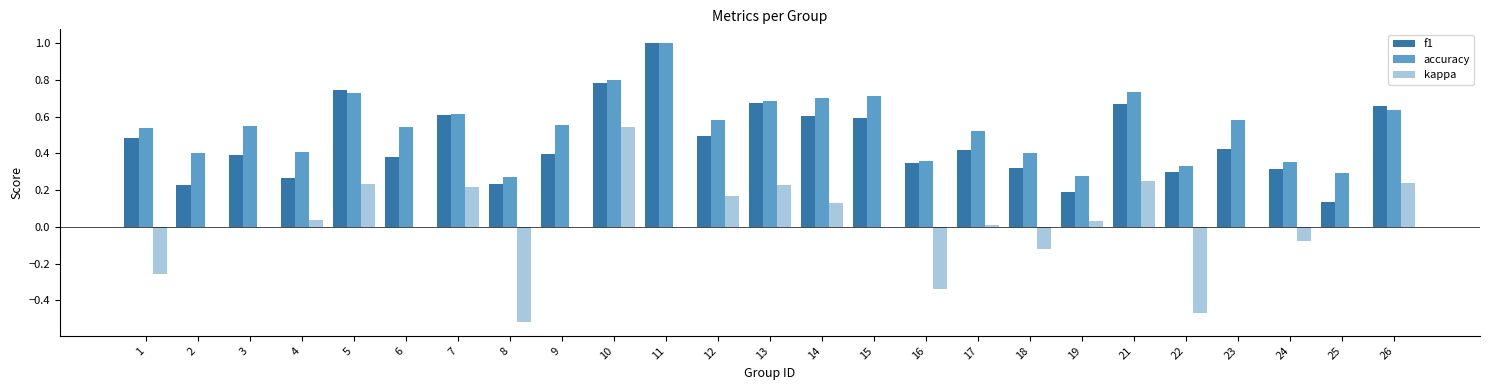

True or false: accuracy has a value of 0.3 at 5.

False